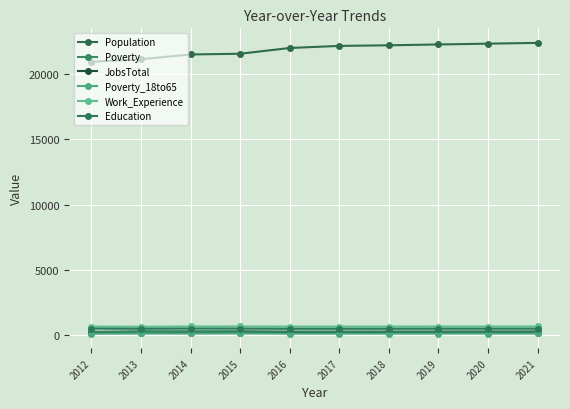

How many data points in Poverty_18to65 are less than 143?

5